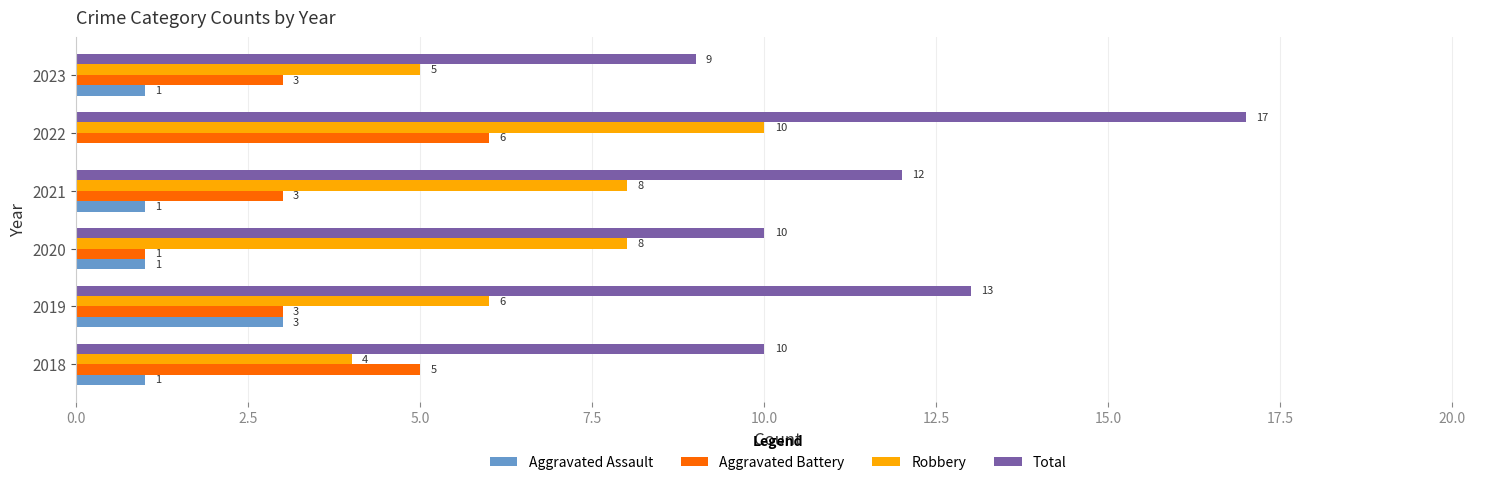

Which series changed the most between 2019 and 2023?

Total